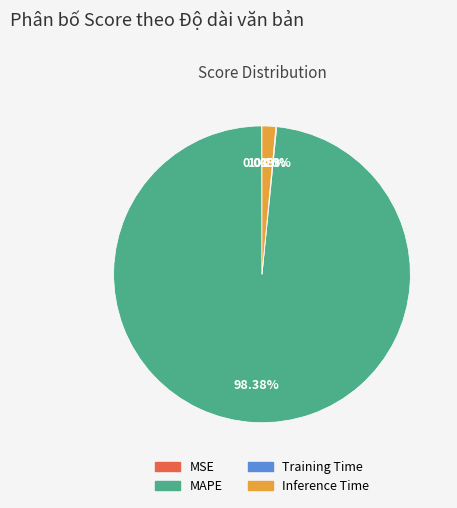

Which category accounts for the majority?

MAPE